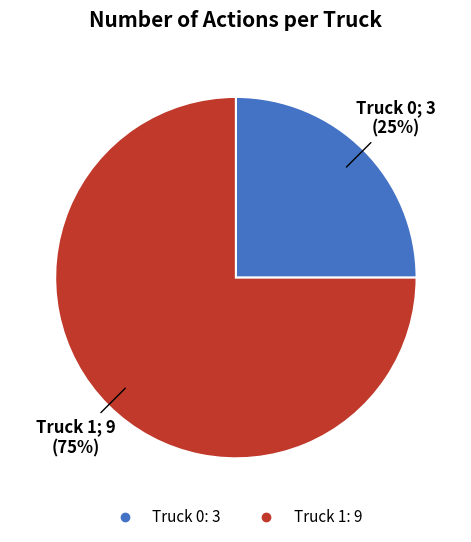

True or false: Truck 1 accounts for 60% of the total.

False